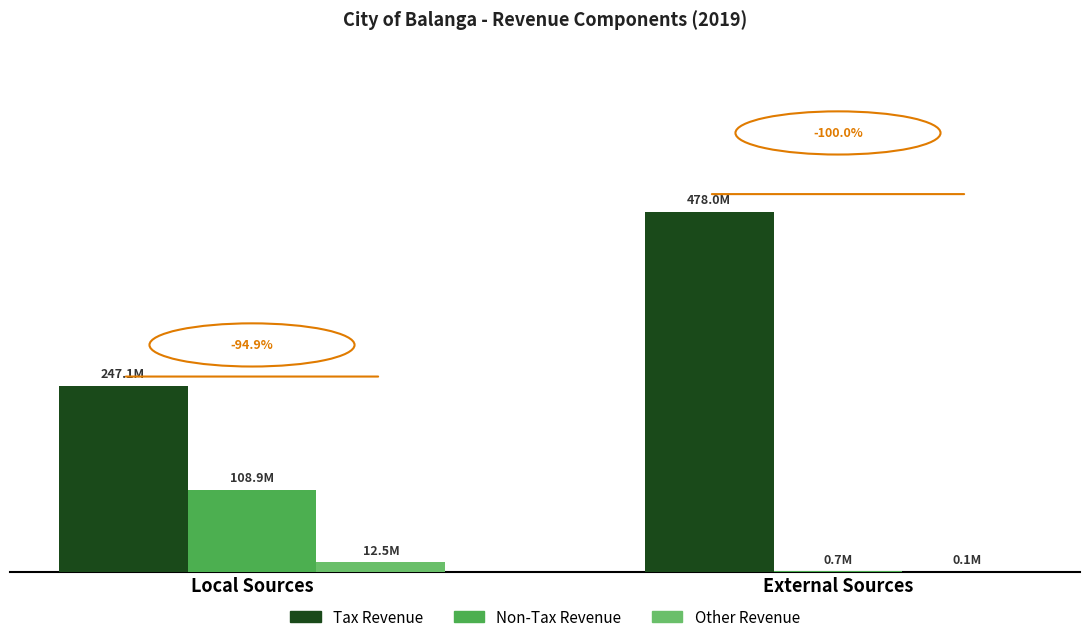

What is the sum of the Other Revenue values at External Sources and Local Sources?

12555833.8